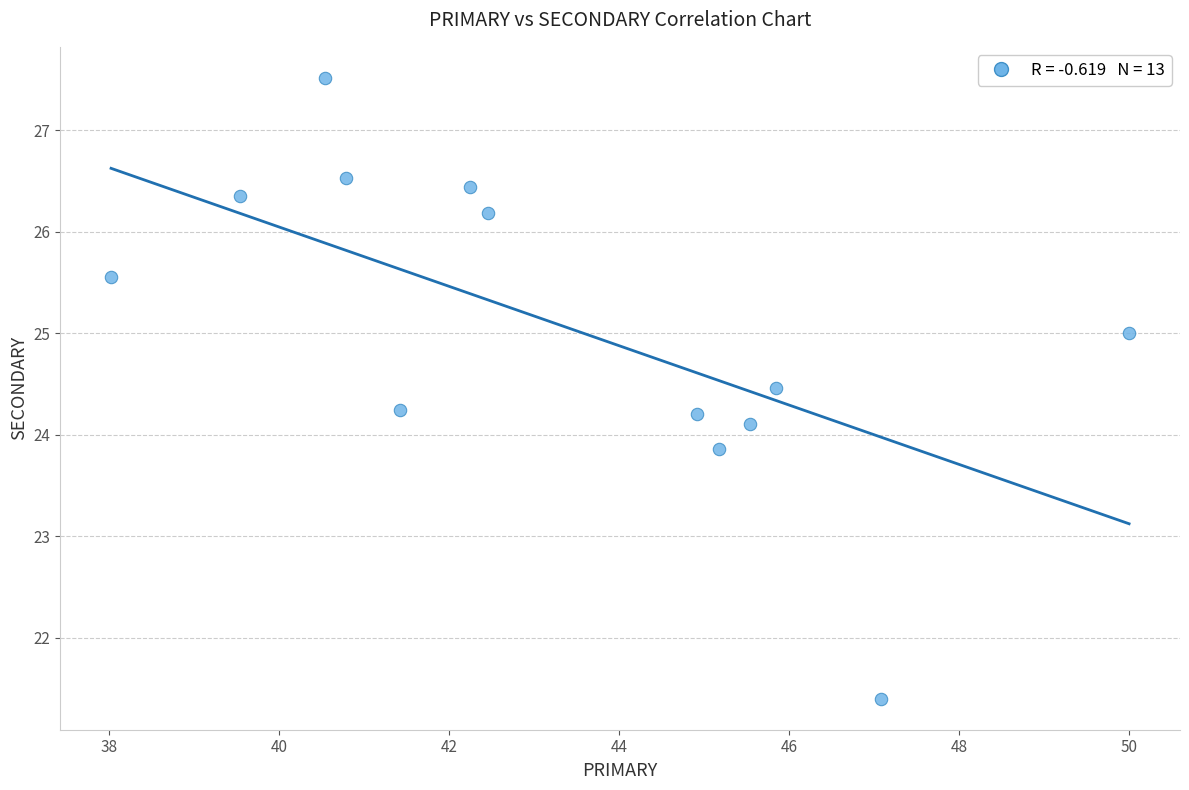

What is the range of X values (max minus min)?

12.0